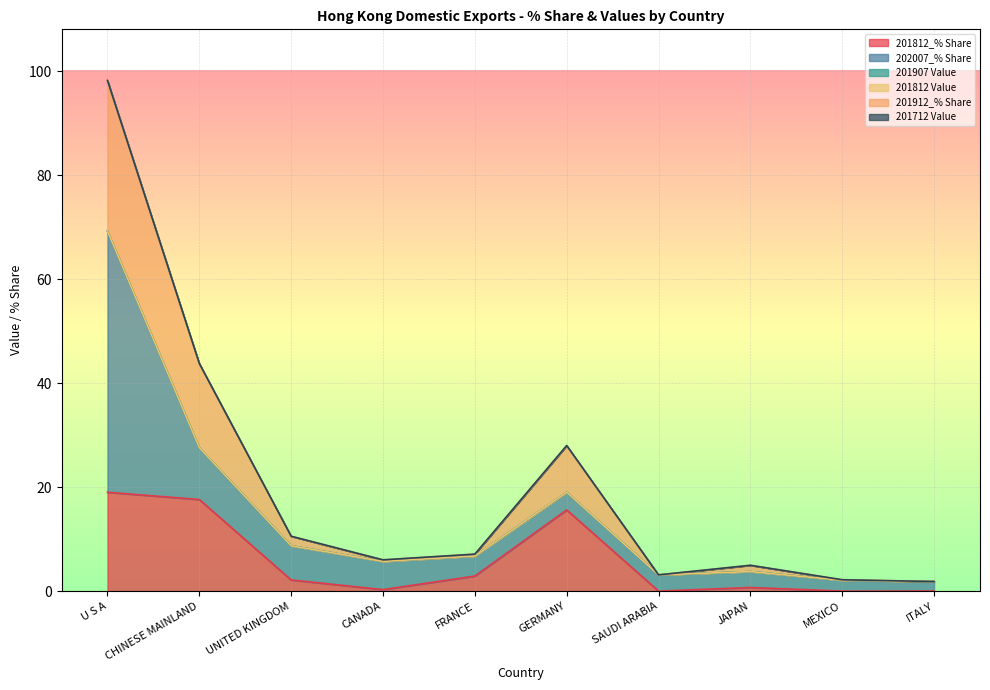

What is the total value across all series at GERMANY?

28.0